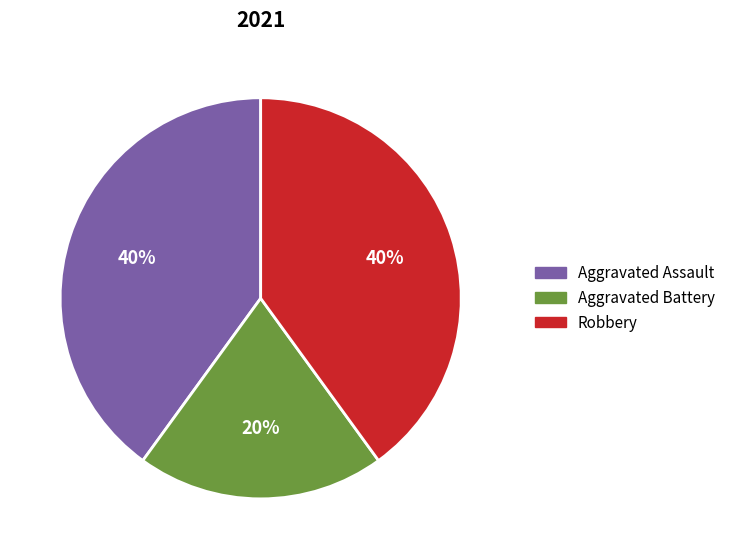

What percentage is the Aggravated Battery slice, to the nearest percent?

20%